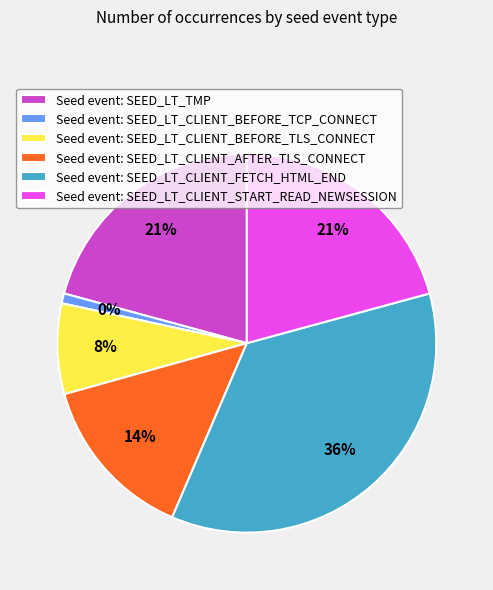

To the nearest percent, what is the difference between the SEED_LT_CLIENT_BEFORE_TCP_CONNECT and SEED_LT_CLIENT_FETCH_HTML_END slice percentages?

35%